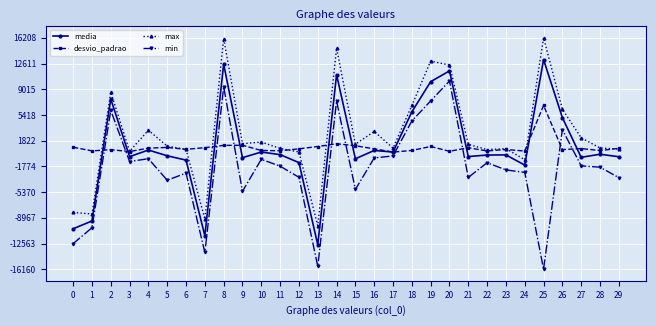

Rank the series at 13 from highest to lowest value.

desvio_padrao, max, media, min